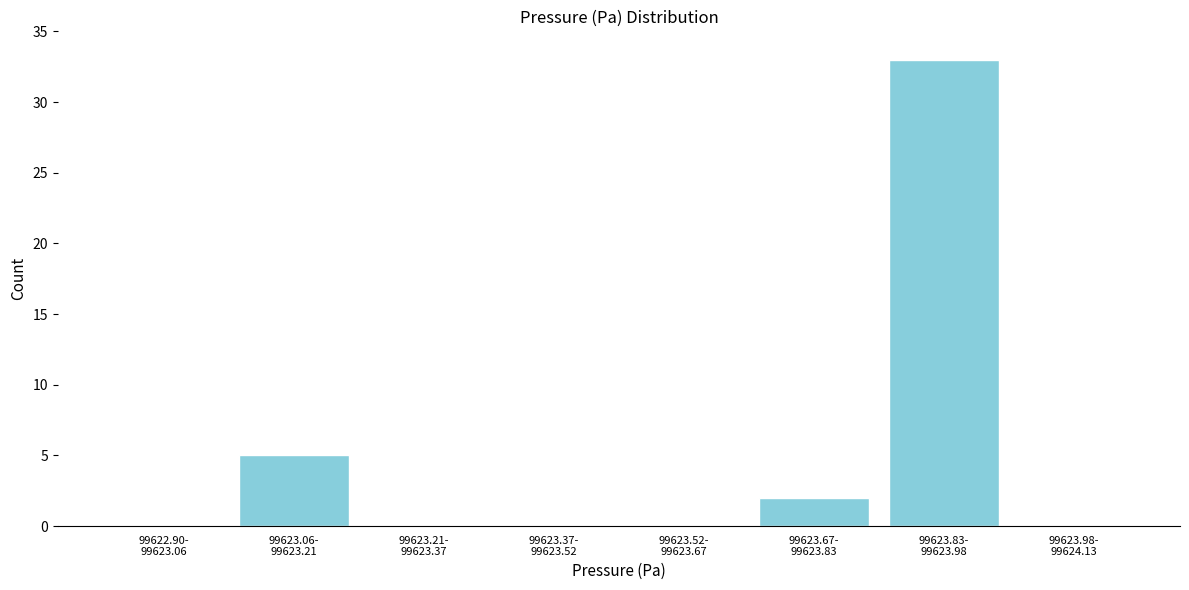

What is the maximum value shown in the chart?

33